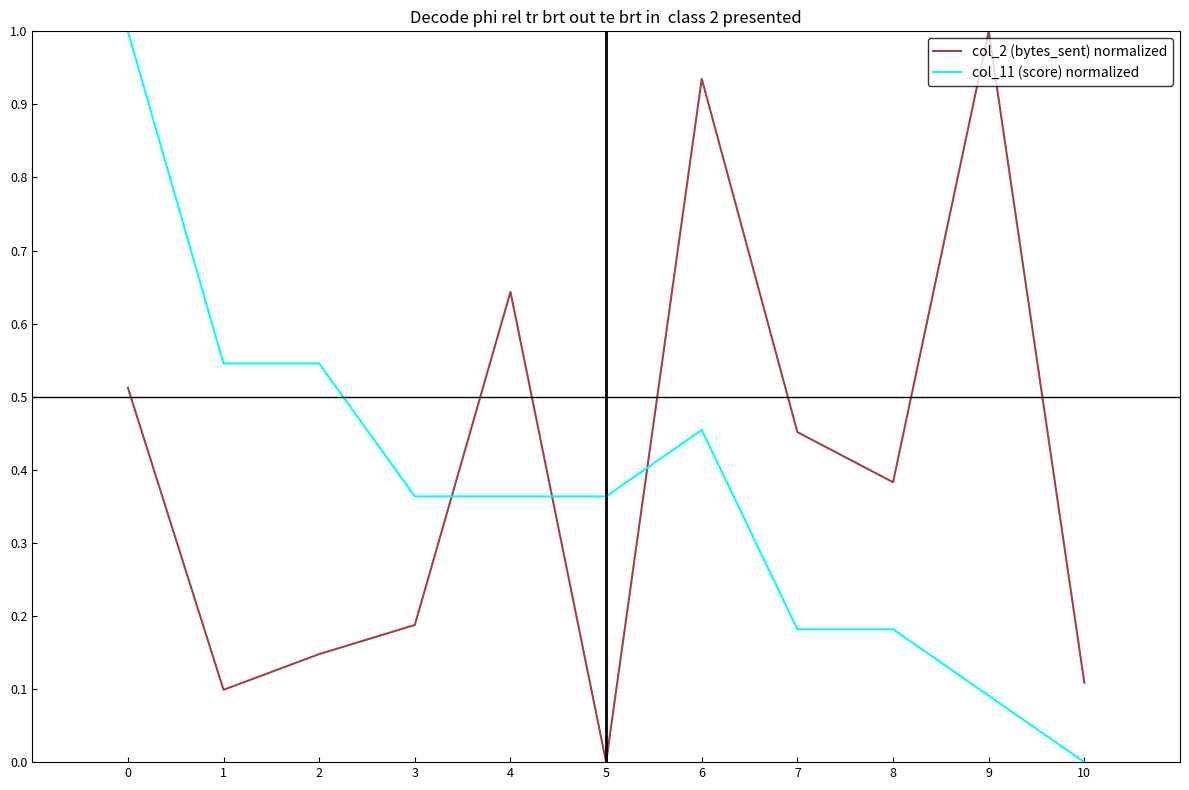

Is the value of col_2 (bytes_sent) normalized at 7 greater than the value of col_11 (score) normalized at 9?

Yes